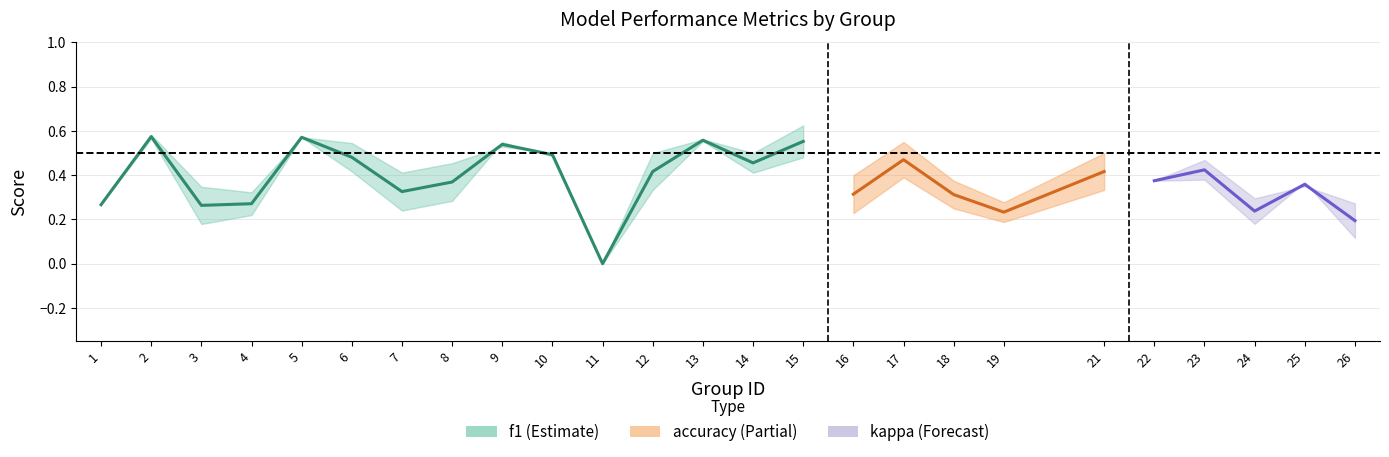

True or false: f1 has more than 0 points higher than both neighbors.

True